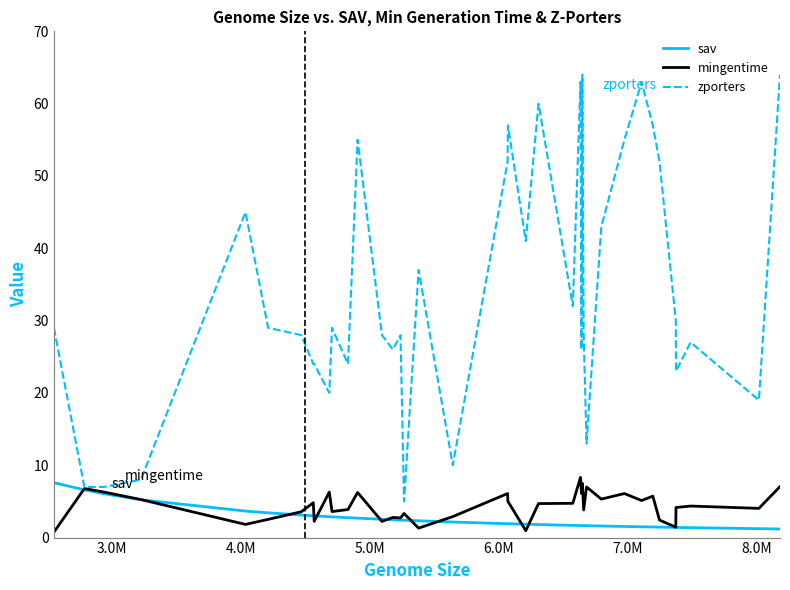

Which series has the largest total across all categories?

zporters